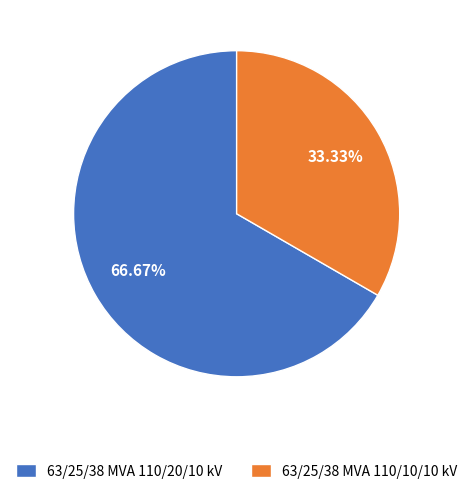

What is the largest slice in the pie chart?

63/25/38 MVA 110/20/10 kV